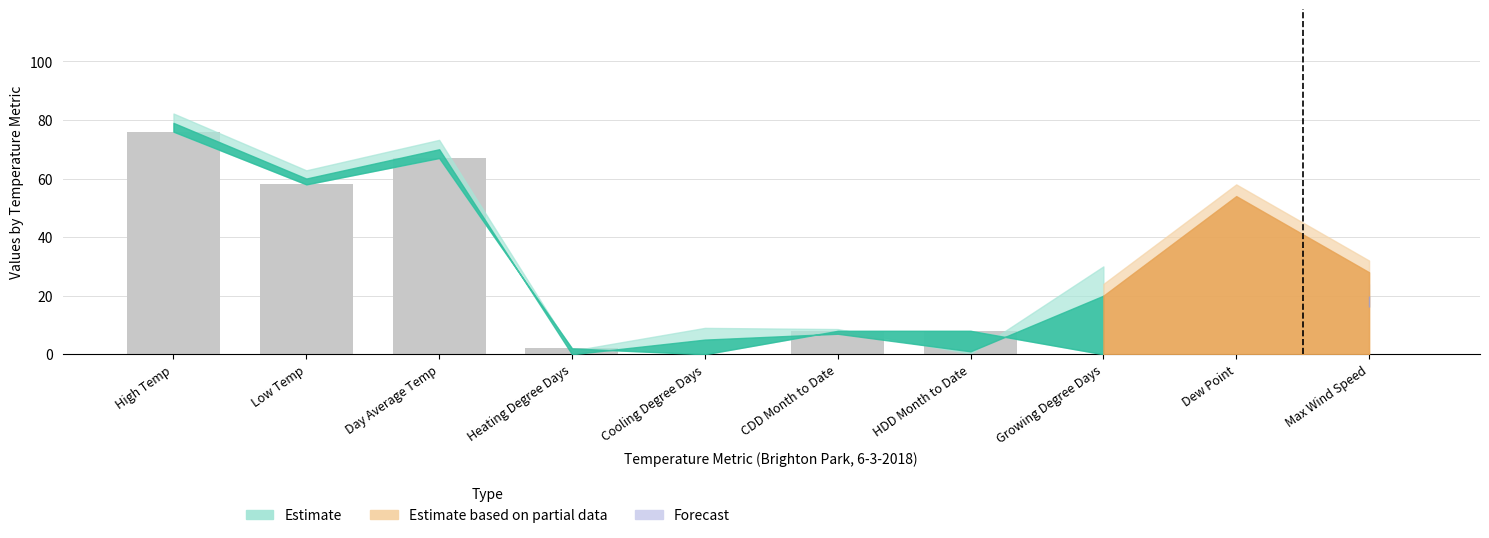

Is it true that the value at Dew Point is 0?

True